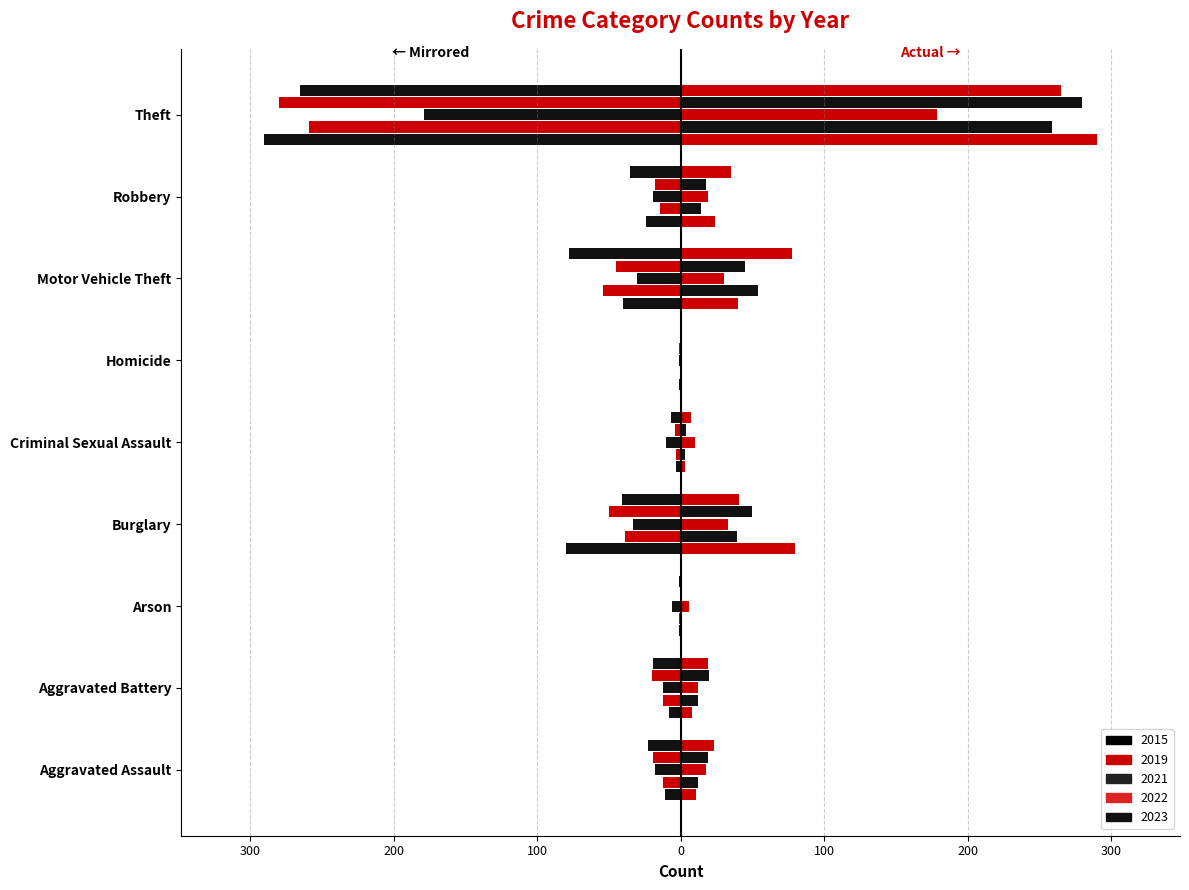

Count the number of data series in this chart.

5